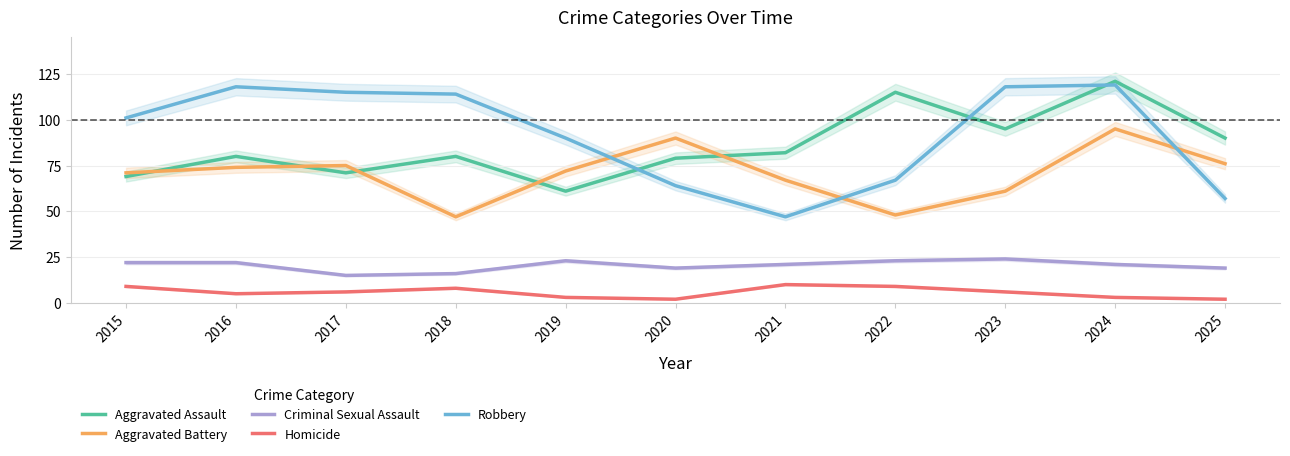

What is the maximum value shown in the chart?

121